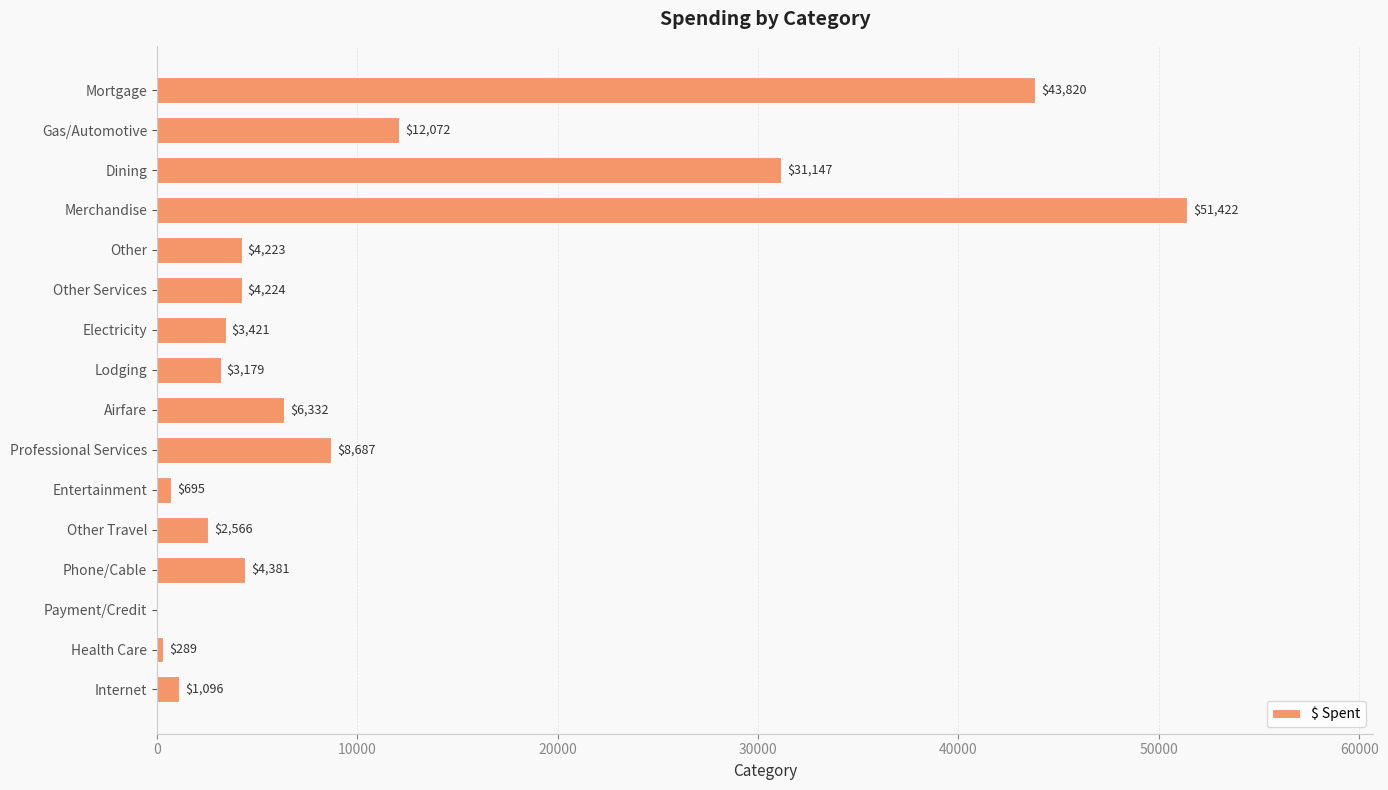

At which label is the value closest to 25711?

Dining